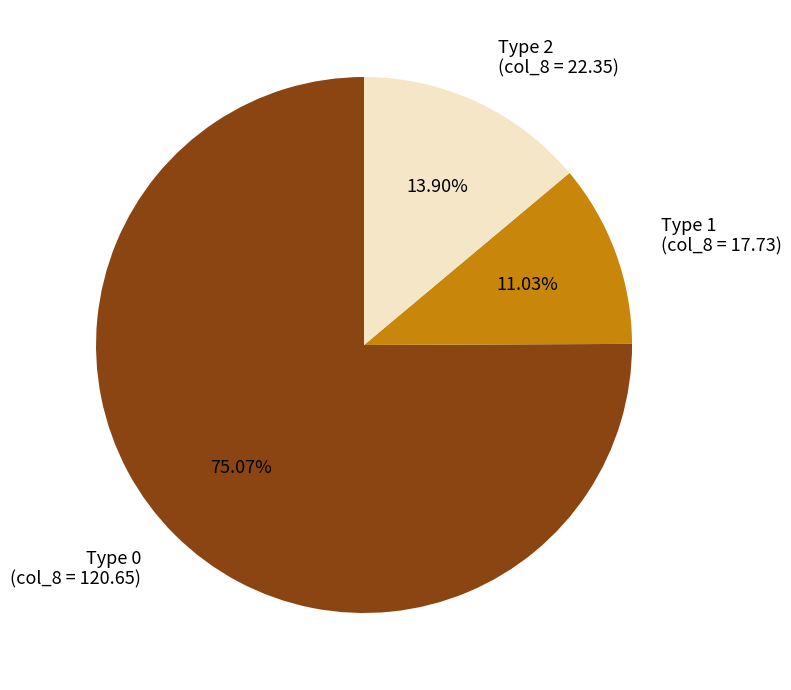

Between Type 0 (col_8 = 120.65) and Type 1 (col_8 = 17.73), which is larger?

Type 0 (col_8 = 120.65)